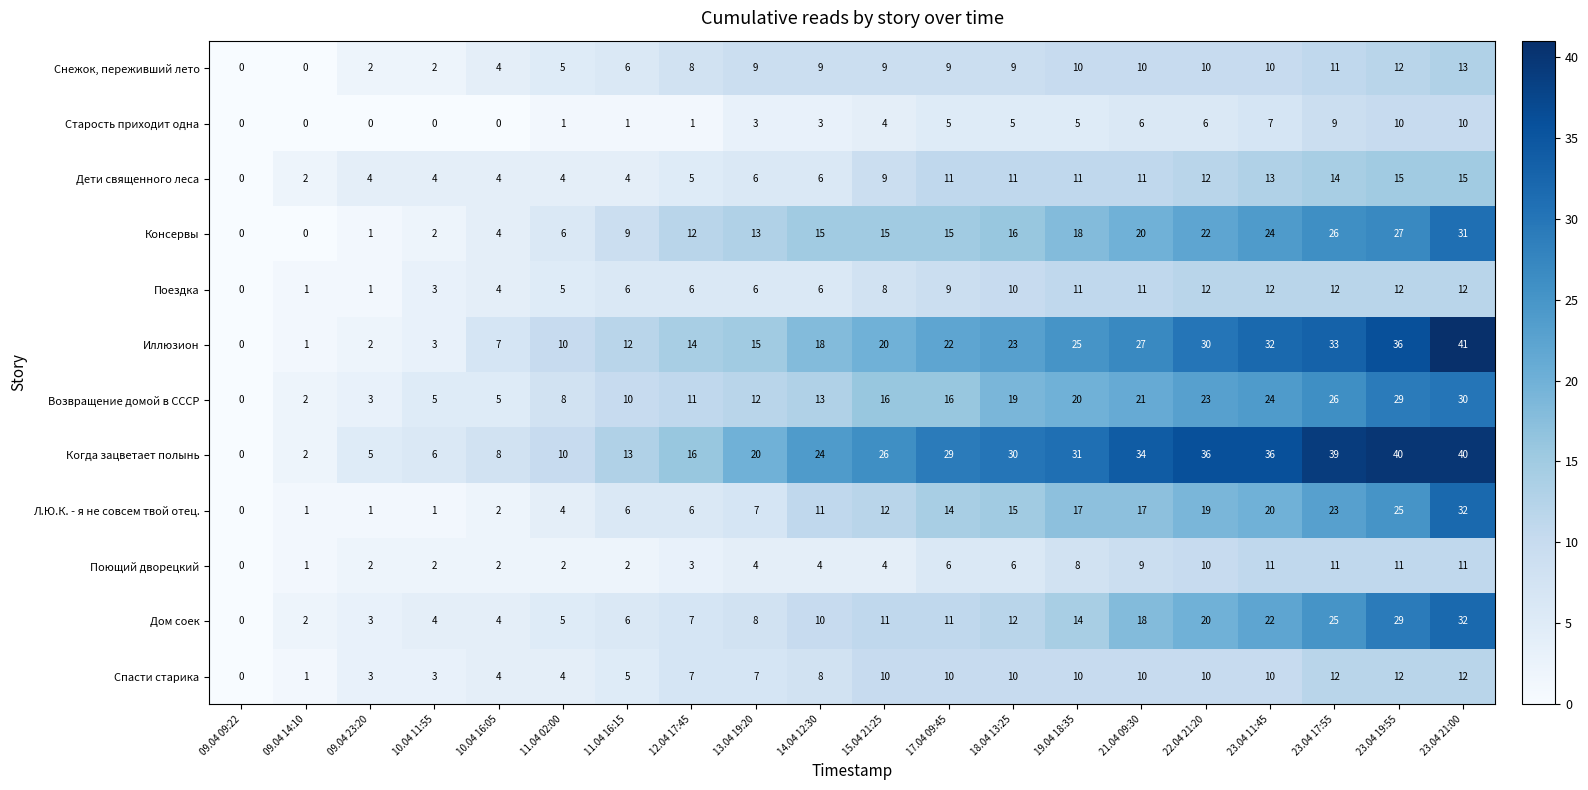

Which series has the largest range (max minus min)?

Иллюзион